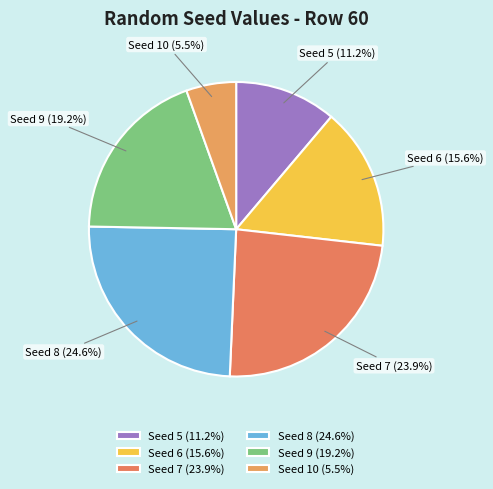

To the nearest percent, what is the average slice percentage?

17%